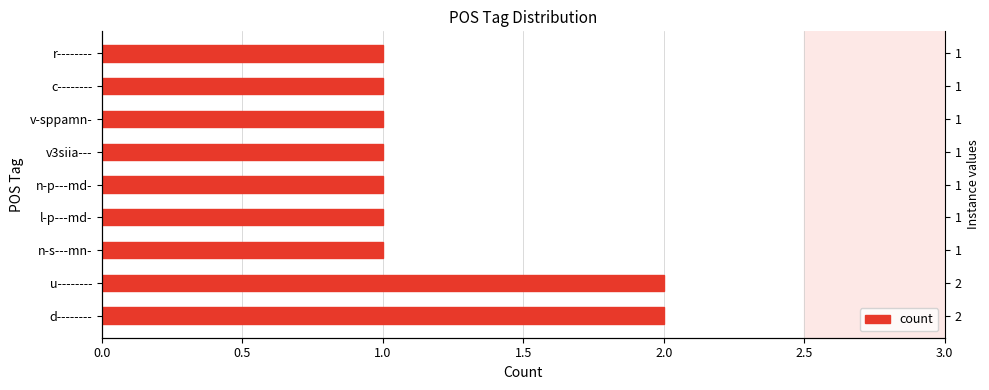

How many bars are there in total?

9